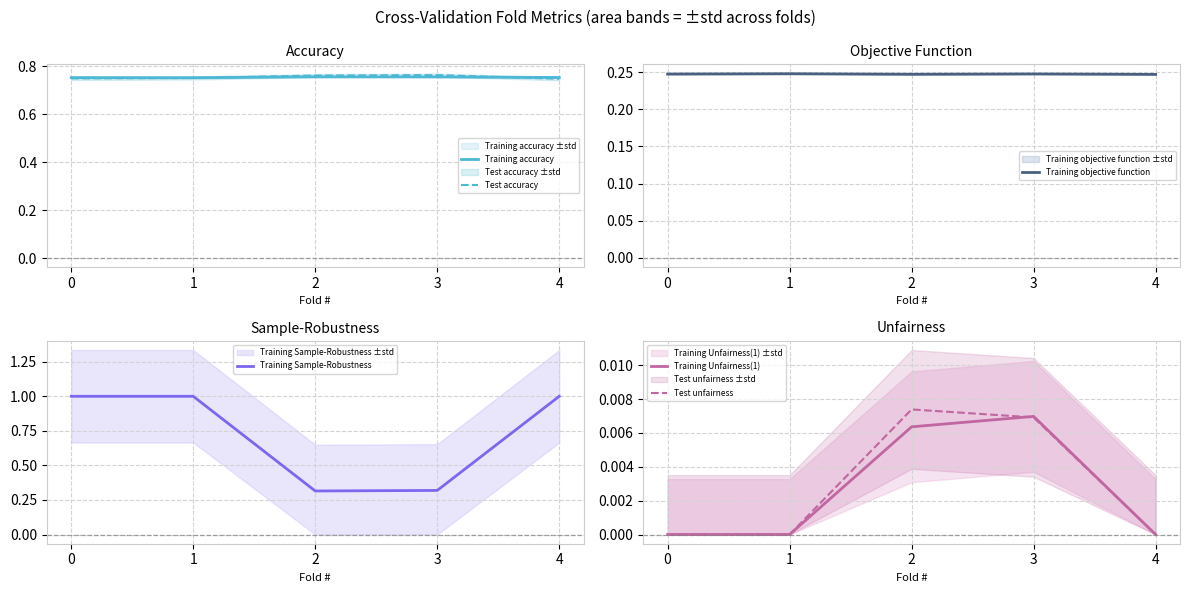

What is the value of the Training Sample-Robustness point at the 4th from the left?

0.3